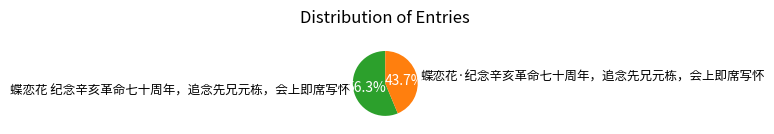

What is the largest slice in the pie chart?

蝶恋花 纪念辛亥革命七十周年，追念先兄元栋，会上即席写怀